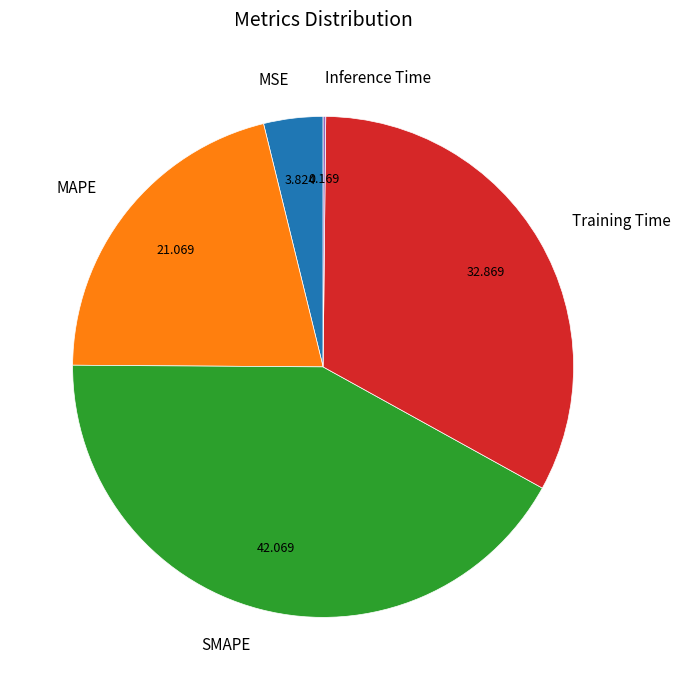

Which has a higher value, SMAPE or Training Time?

SMAPE